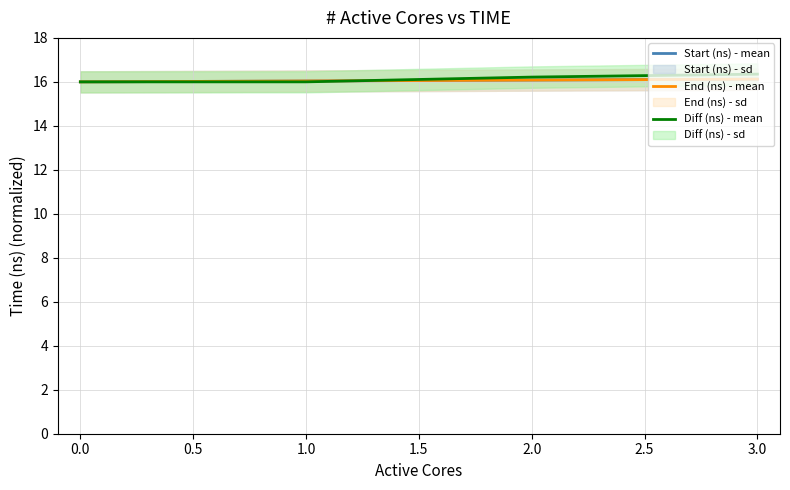

The Diff (ns) - mean series shows 28.6 at 0.0. True or false?

False